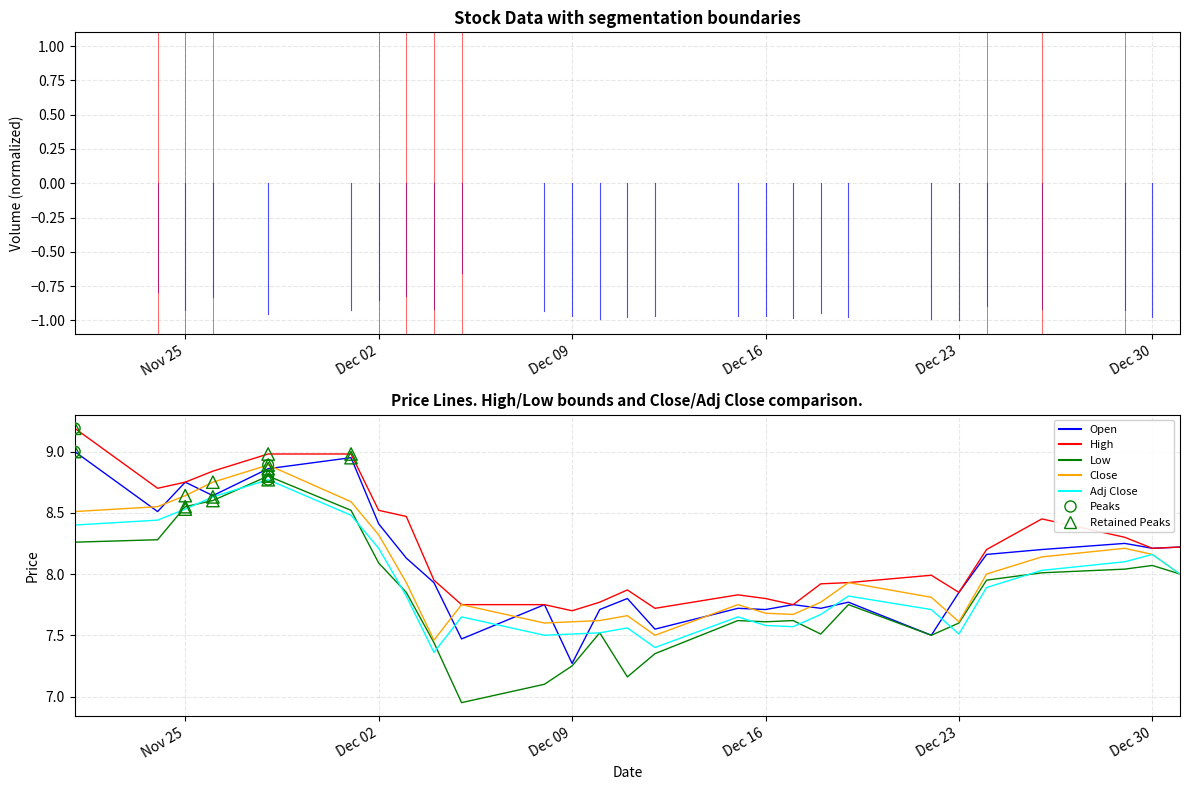

List the series in order of their overall mean, lowest first.

Low, Adj Close, Close, Open, High